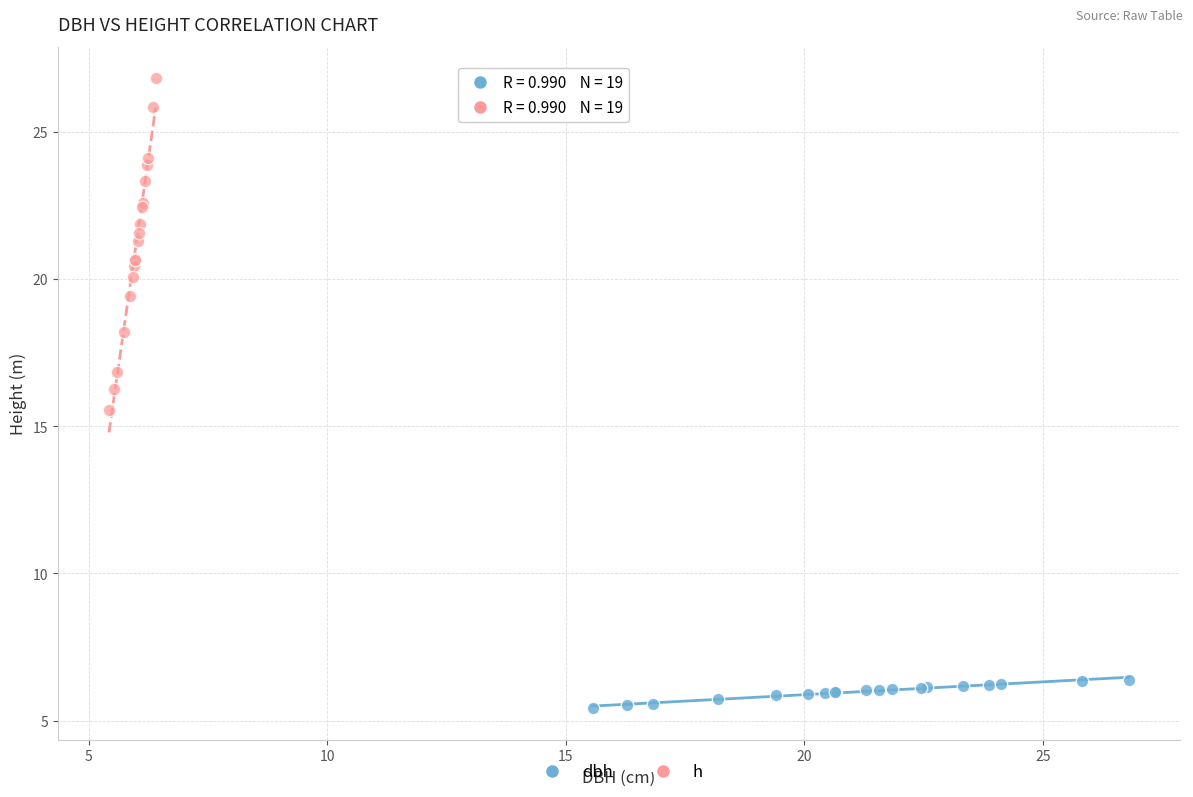

Which series contains the lowest Y value?

dbh